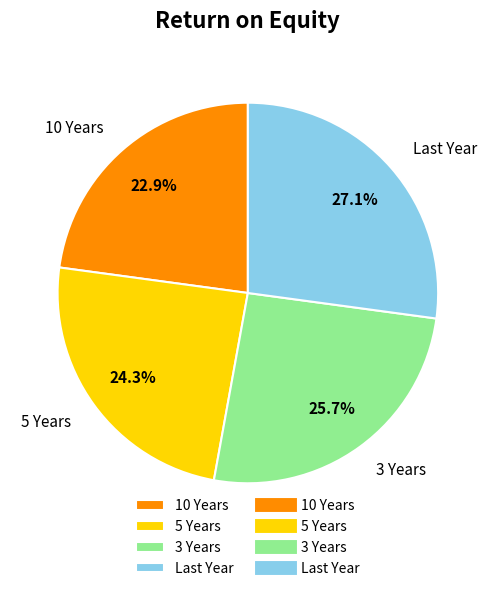

Does 3 Years account for over 50% of the chart?

No